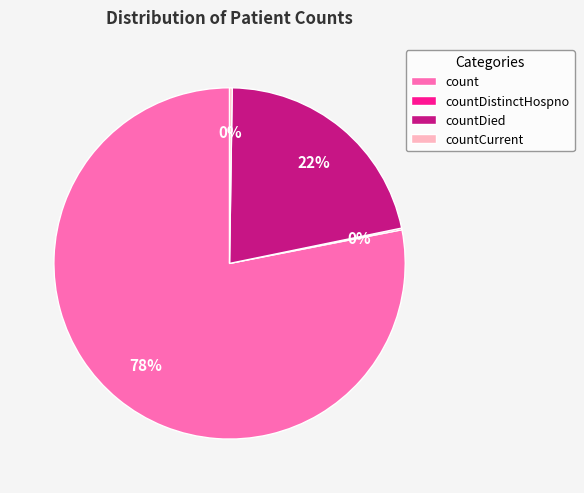

To the nearest percent, what is the difference between the largest and smallest slice percentages?

78%